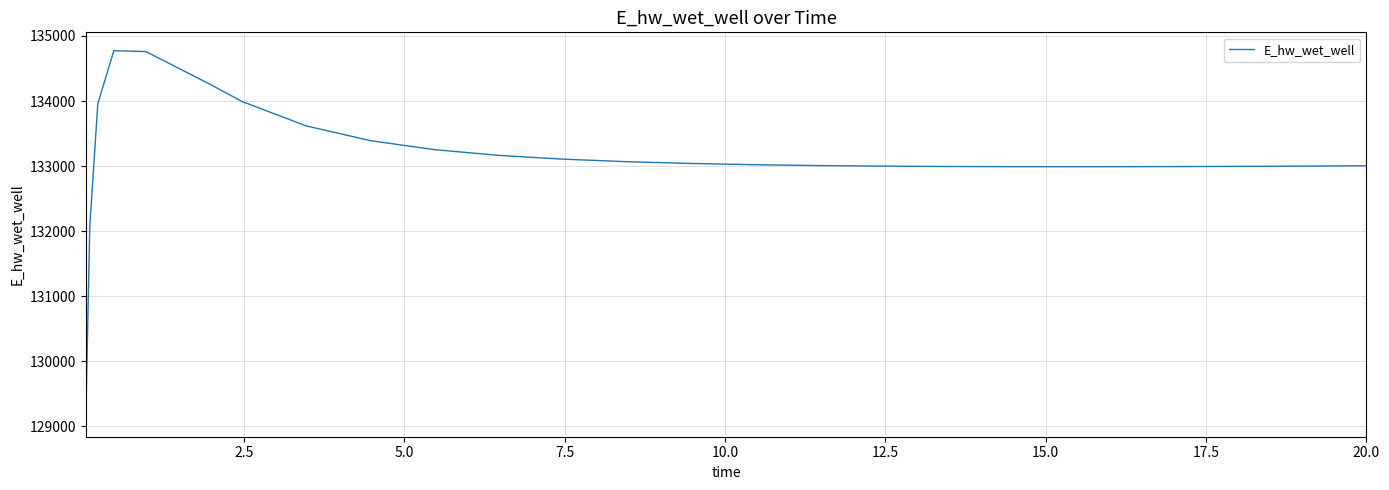

How many lines are shown in the chart?

1